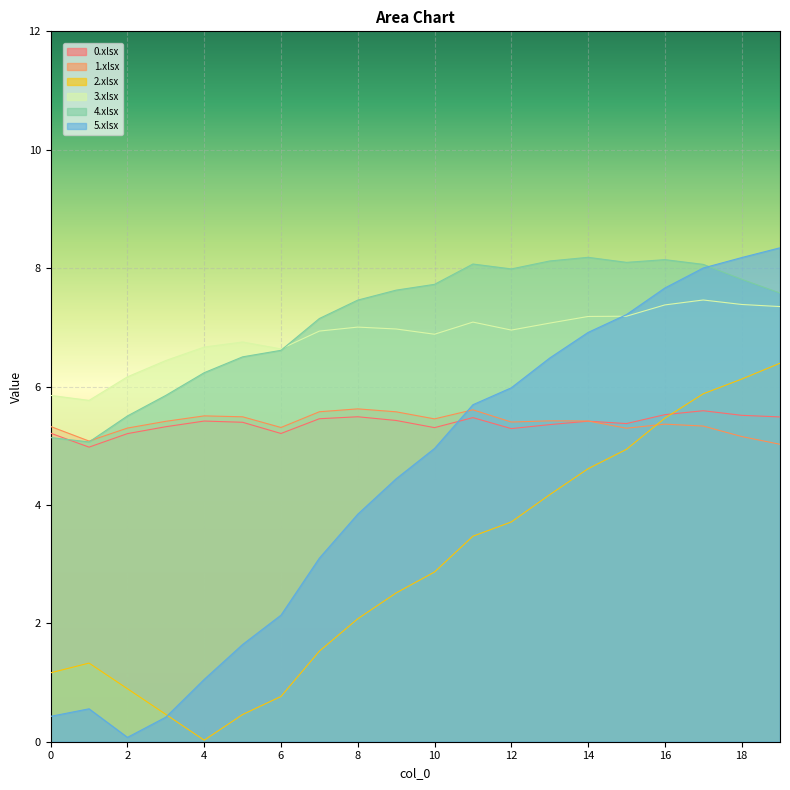

The 3.xlsx series shows 7.1 at 13. True or false?

True